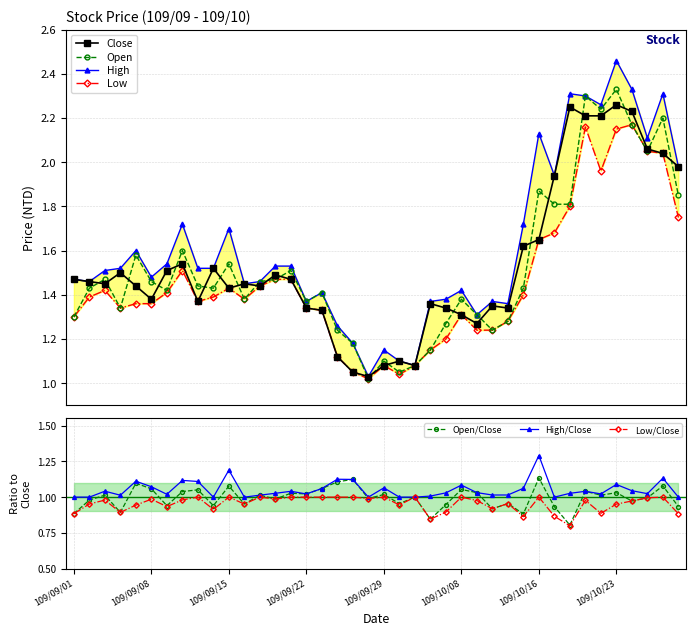

Where is the first local maximum for Close?

109/09/04